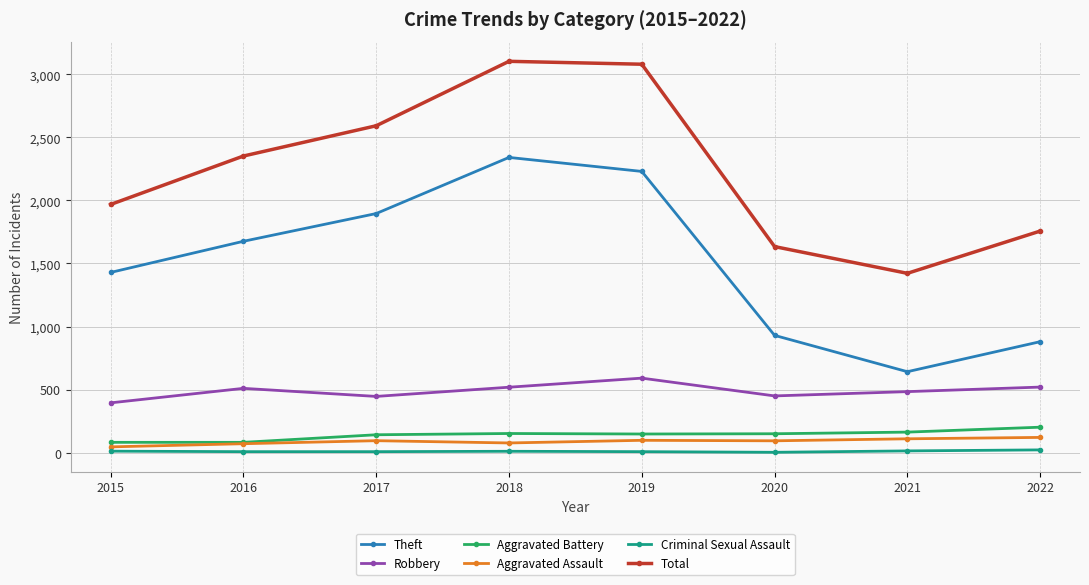

What is the difference between the maximum and second lowest values in the Theft series?

1461